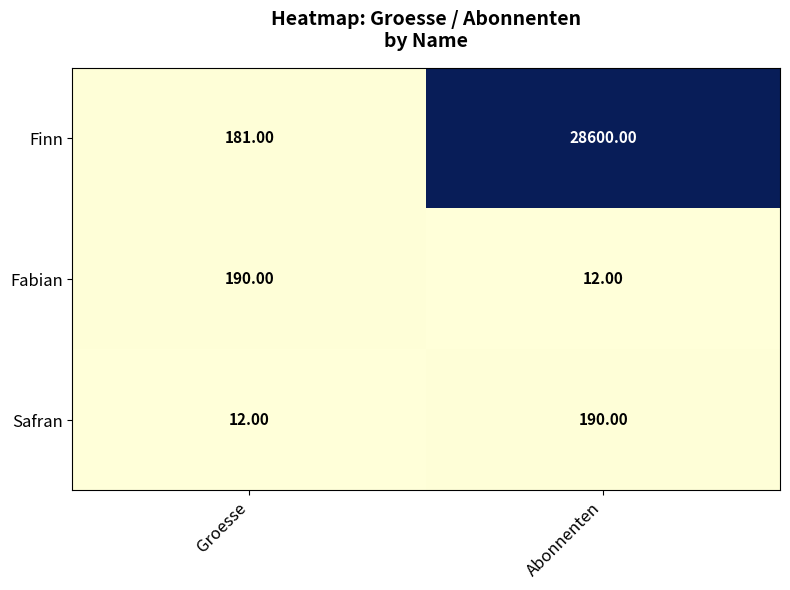

What is the minimum value shown in the chart?

12